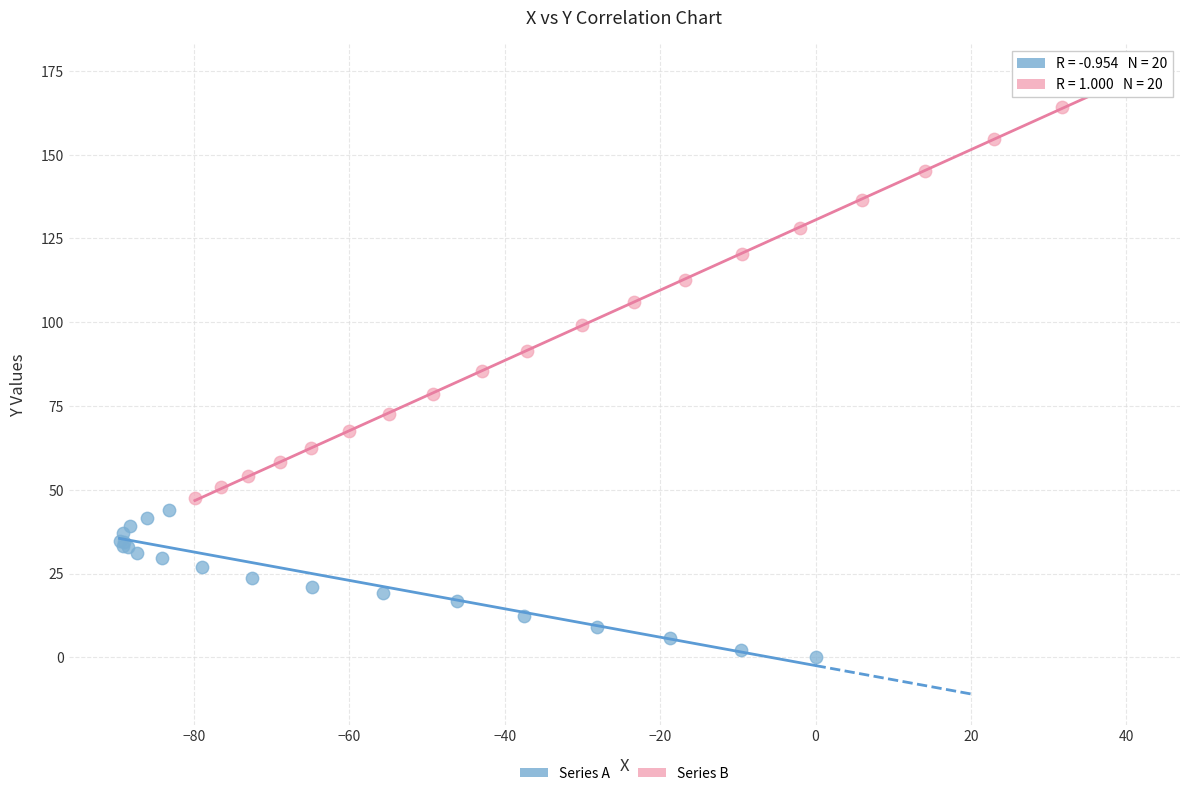

Which series has the widest spread of Y values?

Series B